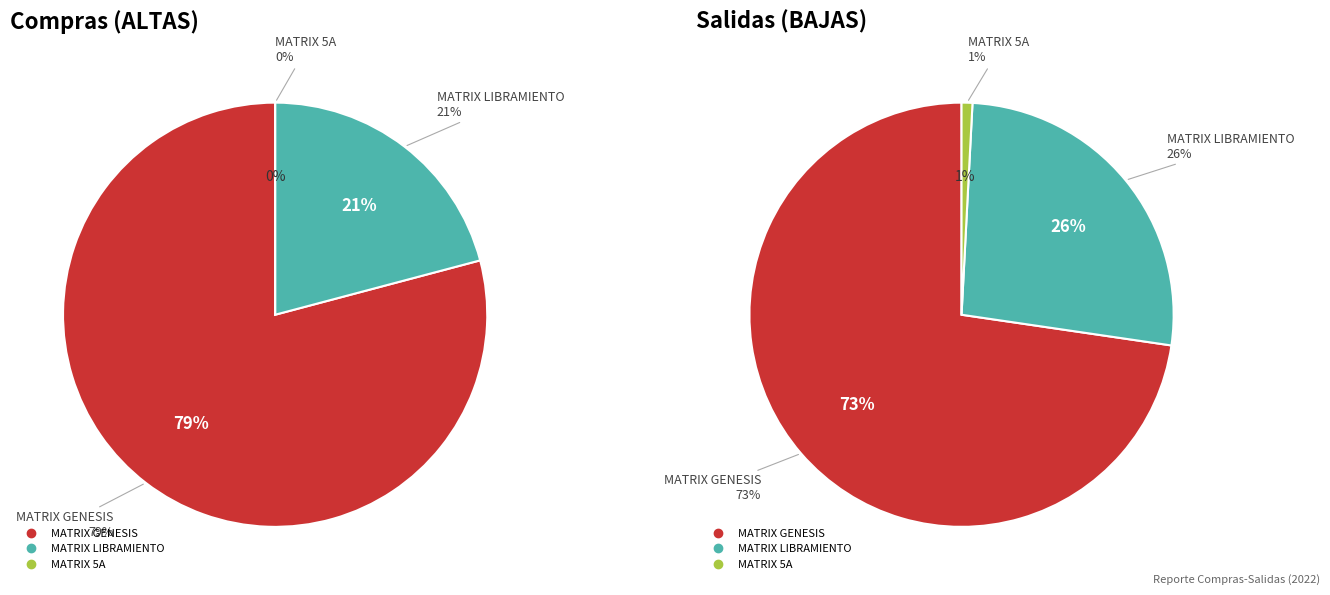

To the nearest percent, what is the average slice percentage?

33%